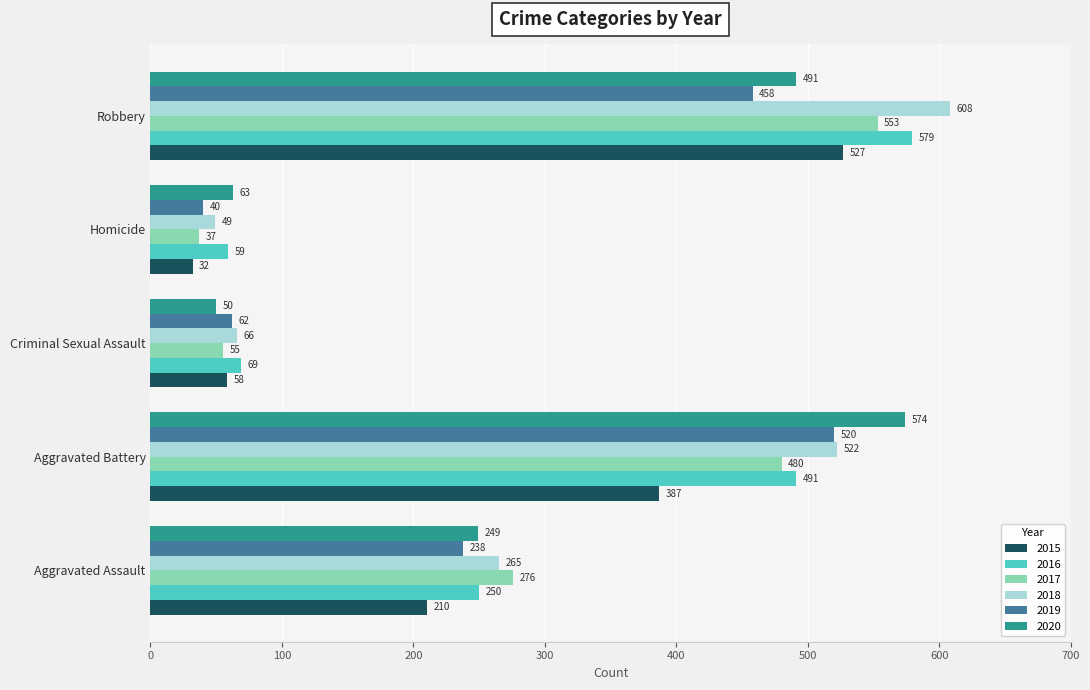

What are all the series names shown in the legend?

2015, 2016, 2017, 2018, 2019, 2020